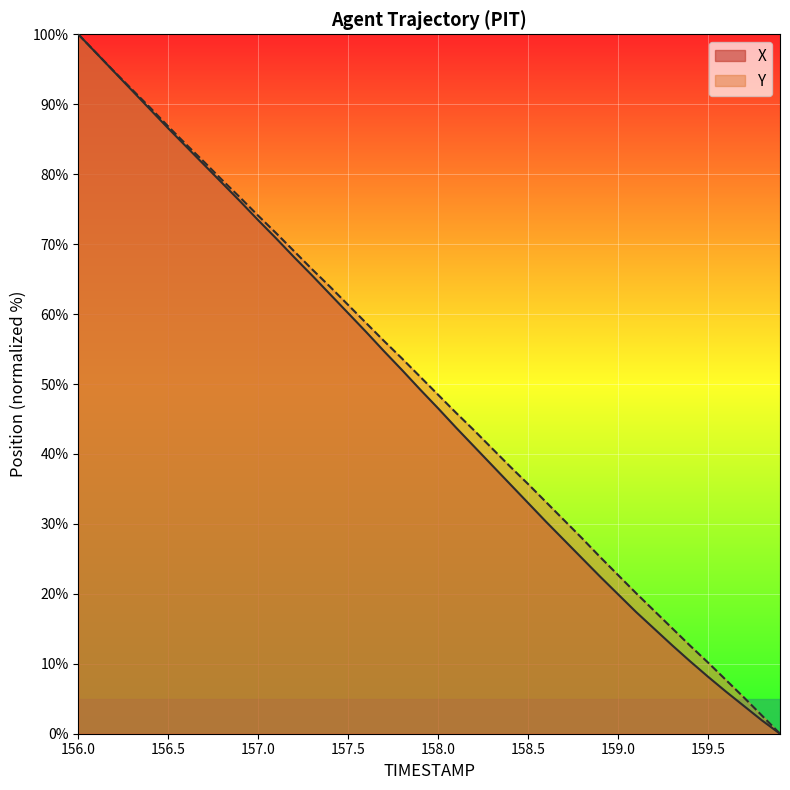

Rank the series by their maximum value, from lowest to highest.

X, Y